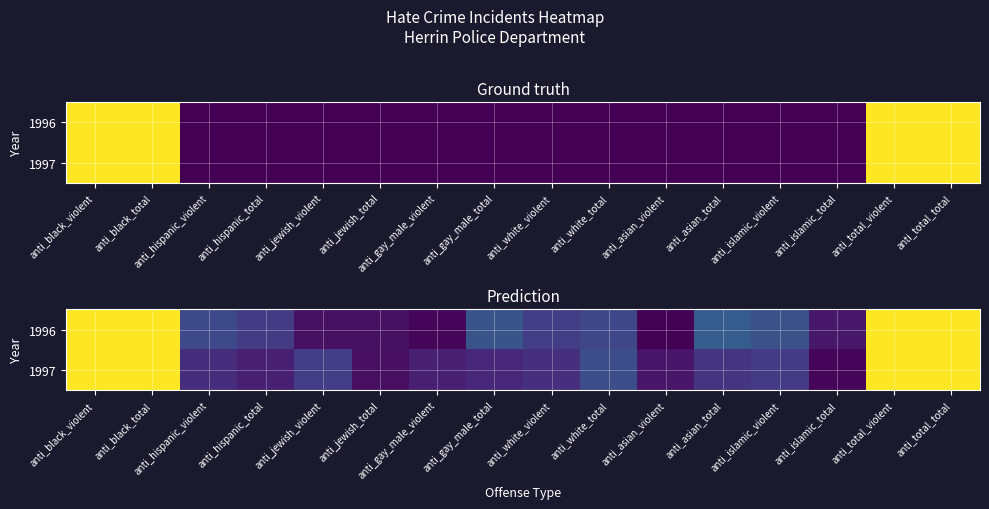

True or false: 1996 has a value of 0.3 at anti_asian_total.

True